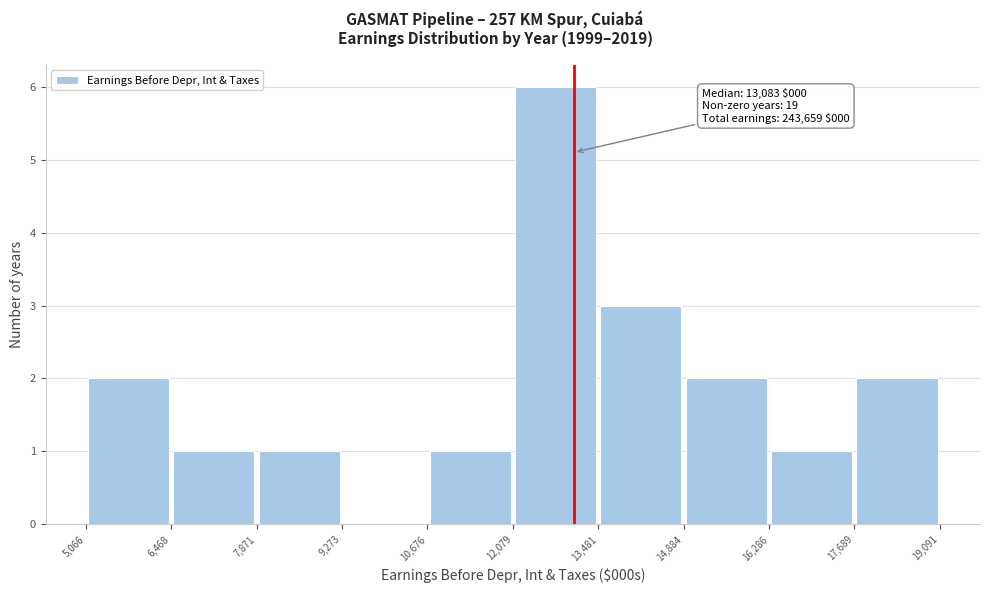

Over which range of the x-axis is the bar tallest?

12,079 to 13,481